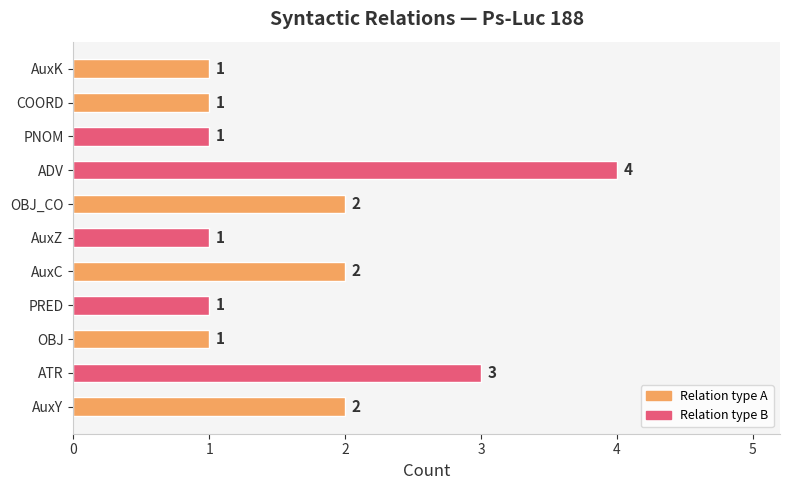

What is the smallest value displayed?

1